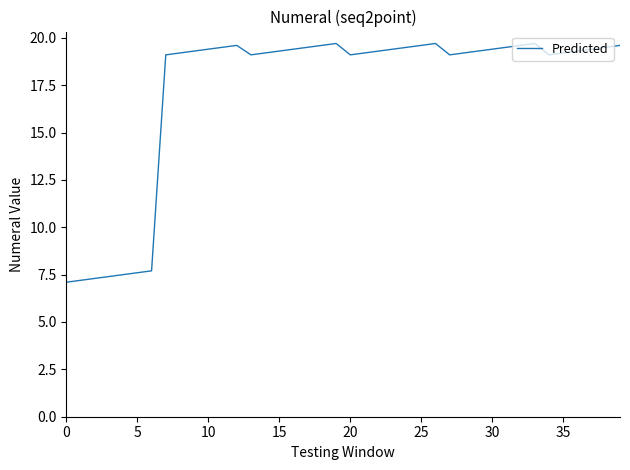

Is this an area chart (filled region under the line)?

No